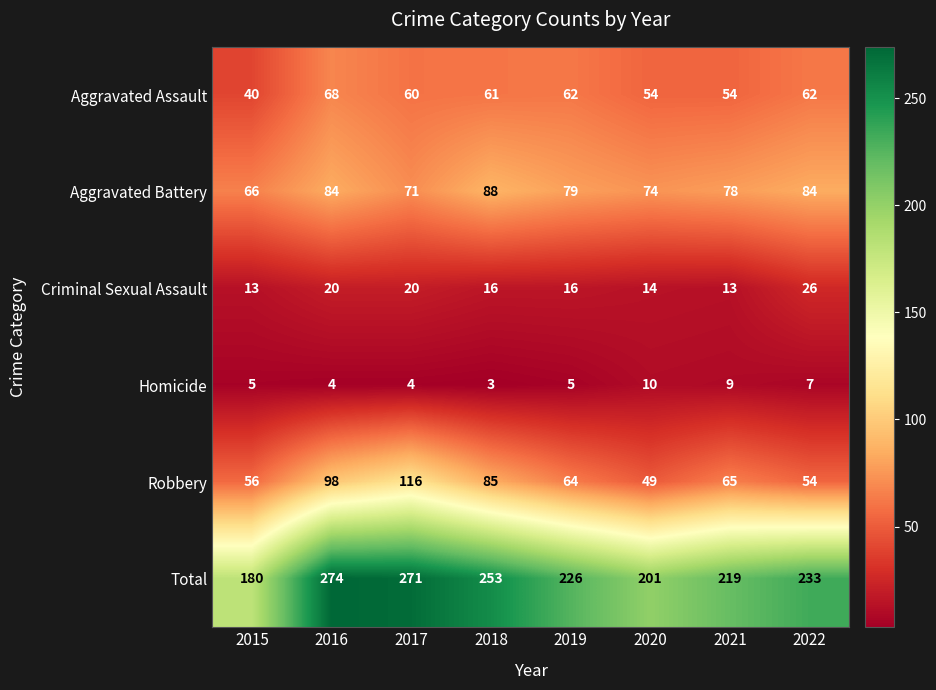

What is the difference between the Aggravated Assault values at 2016 and 2019?

6